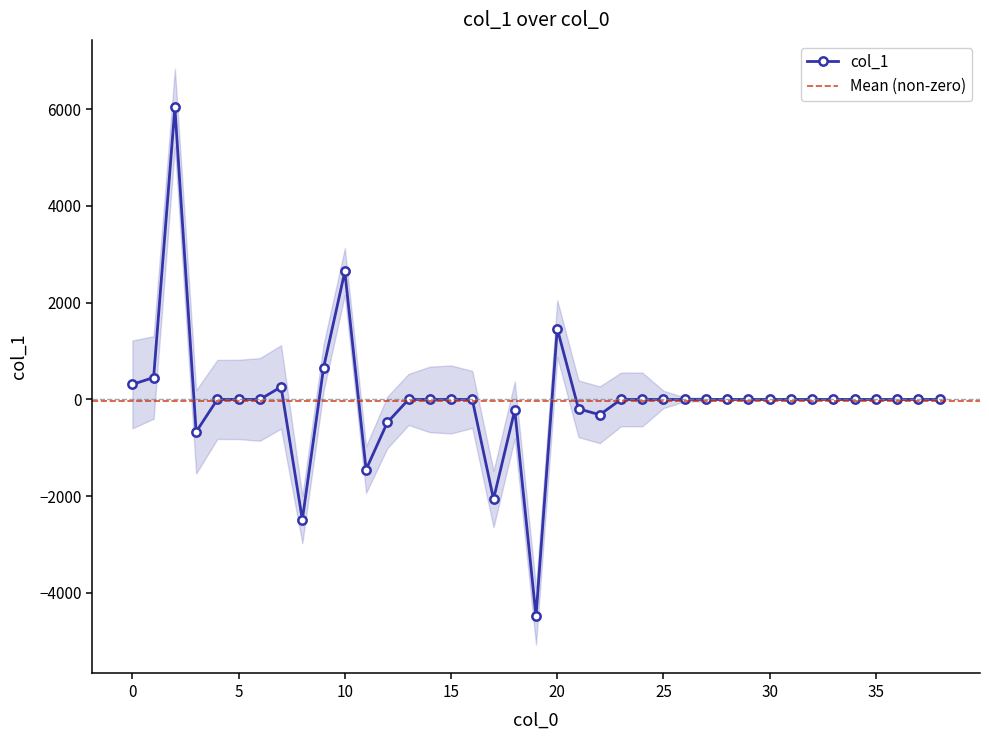

How many positive values are there?

7